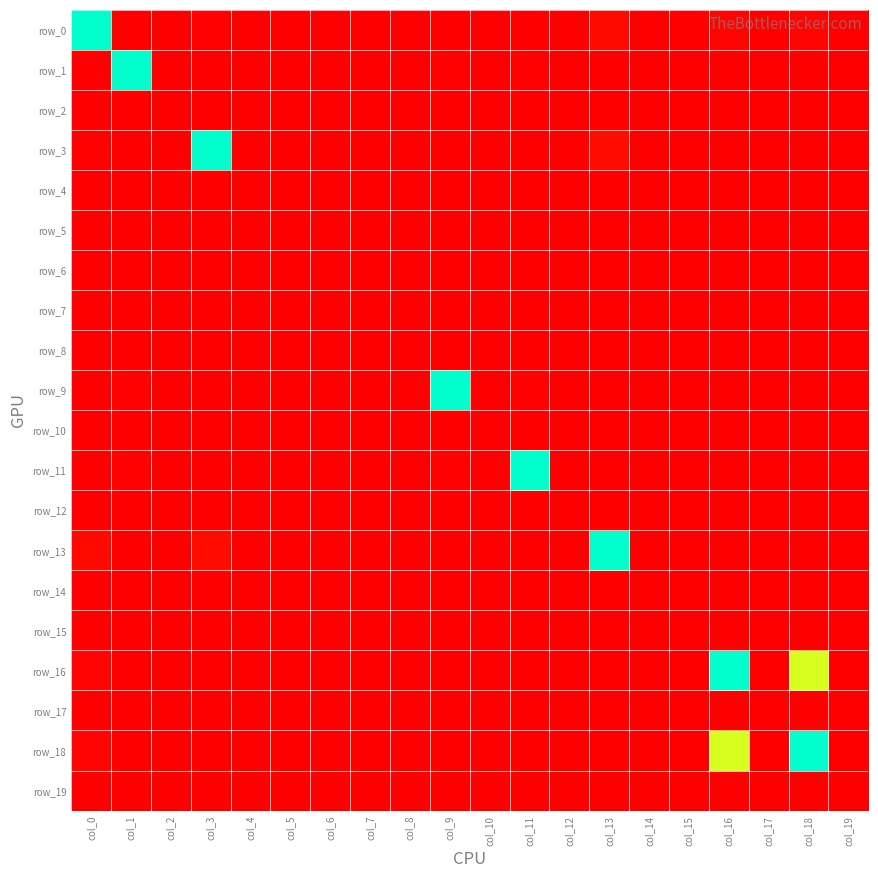

Reading left to right, extract all data points from this chart.

row_0: col_0=1.0	col_1=0.0	col_2=0.0	col_3=0.0	col_4=0.0	col_5=0.0	col_6=0.0	col_7=0.0	col_8=0.0	col_9=0.0	col_10=0.0	col_11=0.0	col_12=0.0	col_13=0.0	col_14=0.0	col_15=0.0	col_16=0.0	col_17=0.0	col_18=0.0	col_19=0.0
row_1: col_0=0.0	col_1=1.0	col_2=0.0	col_3=0.0	col_4=0.0	col_5=0.0	col_6=0.0	col_7=0.0	col_8=0.0	col_9=0.0	col_10=0.0	col_11=0.0	col_12=0.0	col_13=0.0	col_14=0.0	col_15=0.0	col_16=0.0	col_17=0.0	col_18=0.0	col_19=0.0
row_2: col_0=0.0	col_1=0.0	col_2=0.0	col_3=0.0	col_4=0.0	col_5=0.0	col_6=0.0	col_7=0.0	col_8=0.0	col_9=0.0	col_10=0.0	col_11=0.0	col_12=0.0	col_13=0.0	col_14=0.0	col_15=0.0	col_16=0.0	col_17=0.0	col_18=0.0	col_19=0.0
row_3: col_0=0.0	col_1=0.0	col_2=0.0	col_3=1.0	col_4=0.0	col_5=0.0	col_6=0.0	col_7=0.0	col_8=0.0	col_9=0.0	col_10=0.0	col_11=0.0	col_12=0.0	col_13=0.0	col_14=0.0	col_15=0.0	col_16=0.0	col_17=0.0	col_18=0.0	col_19=0.0
row_4: col_0=0.0	col_1=0.0	col_2=0.0	col_3=0.0	col_4=0.0	col_5=0.0	col_6=0.0	col_7=0.0	col_8=0.0	col_9=0.0	col_10=0.0	col_11=0.0	col_12=0.0	col_13=0.0	col_14=0.0	col_15=0.0	col_16=0.0	col_17=0.0	col_18=0.0	col_19=0.0
row_5: col_0=0.0	col_1=0.0	col_2=0.0	col_3=0.0	col_4=0.0	col_5=0.0	col_6=0.0	col_7=0.0	col_8=0.0	col_9=0.0	col_10=0.0	col_11=0.0	col_12=0.0	col_13=0.0	col_14=0.0	col_15=0.0	col_16=0.0	col_17=0.0	col_18=0.0	col_19=0.0
row_6: col_0=0.0	col_1=0.0	col_2=0.0	col_3=0.0	col_4=0.0	col_5=0.0	col_6=0.0	col_7=0.0	col_8=0.0	col_9=0.0	col_10=0.0	col_11=0.0	col_12=0.0	col_13=0.0	col_14=0.0	col_15=0.0	col_16=0.0	col_17=0.0	col_18=0.0	col_19=0.0
row_7: col_0=0.0	col_1=0.0	col_2=0.0	col_3=0.0	col_4=0.0	col_5=0.0	col_6=0.0	col_7=0.0	col_8=0.0	col_9=0.0	col_10=0.0	col_11=0.0	col_12=0.0	col_13=0.0	col_14=0.0	col_15=0.0	col_16=0.0	col_17=0.0	col_18=0.0	col_19=0.0
row_8: col_0=0.0	col_1=0.0	col_2=0.0	col_3=0.0	col_4=0.0	col_5=0.0	col_6=0.0	col_7=0.0	col_8=0.0	col_9=0.0	col_10=0.0	col_11=0.0	col_12=0.0	col_13=0.0	col_14=0.0	col_15=0.0	col_16=0.0	col_17=0.0	col_18=0.0	col_19=0.0
row_9: col_0=0.0	col_1=0.0	col_2=0.0	col_3=0.0	col_4=0.0	col_5=0.0	col_6=0.0	col_7=0.0	col_8=0.0	col_9=1.0	col_10=0.0	col_11=0.0	col_12=0.0	col_13=0.0	col_14=0.0	col_15=0.0	col_16=0.0	col_17=0.0	col_18=0.0	col_19=0.0
row_10: col_0=0.0	col_1=0.0	col_2=0.0	col_3=0.0	col_4=0.0	col_5=0.0	col_6=0.0	col_7=0.0	col_8=0.0	col_9=0.0	col_10=0.0	col_11=0.0	col_12=0.0	col_13=0.0	col_14=0.0	col_15=0.0	col_16=0.0	col_17=0.0	col_18=0.0	col_19=0.0
row_11: col_0=0.0	col_1=0.0	col_2=0.0	col_3=0.0	col_4=0.0	col_5=0.0	col_6=0.0	col_7=0.0	col_8=0.0	col_9=0.0	col_10=0.0	col_11=1.0	col_12=0.0	col_13=0.0	col_14=0.0	col_15=0.0	col_16=0.0	col_17=0.0	col_18=0.0	col_19=0.0
row_12: col_0=0.0	col_1=0.0	col_2=0.0	col_3=0.0	col_4=0.0	col_5=0.0	col_6=0.0	col_7=0.0	col_8=0.0	col_9=0.0	col_10=0.0	col_11=0.0	col_12=0.0	col_13=0.0	col_14=0.0	col_15=0.0	col_16=0.0	col_17=0.0	col_18=0.0	col_19=0.0
row_13: col_0=0.0	col_1=0.0	col_2=0.0	col_3=0.0	col_4=0.0	col_5=0.0	col_6=0.0	col_7=0.0	col_8=0.0	col_9=0.0	col_10=0.0	col_11=0.0	col_12=0.0	col_13=1.0	col_14=0.0	col_15=0.0	col_16=0.0	col_17=0.0	col_18=0.0	col_19=0.0
row_14: col_0=0.0	col_1=0.0	col_2=0.0	col_3=0.0	col_4=0.0	col_5=0.0	col_6=0.0	col_7=0.0	col_8=0.0	col_9=0.0	col_10=0.0	col_11=0.0	col_12=0.0	col_13=0.0	col_14=0.0	col_15=0.0	col_16=0.0	col_17=0.0	col_18=0.0	col_19=0.0
row_15: col_0=0.0	col_1=0.0	col_2=0.0	col_3=0.0	col_4=0.0	col_5=0.0	col_6=0.0	col_7=0.0	col_8=0.0	col_9=0.0	col_10=0.0	col_11=0.0	col_12=0.0	col_13=0.0	col_14=0.0	col_15=0.0	col_16=0.0	col_17=0.0	col_18=0.0	col_19=0.0
row_16: col_0=0.0	col_1=0.0	col_2=0.0	col_3=0.0	col_4=0.0	col_5=0.0	col_6=0.0	col_7=0.0	col_8=0.0	col_9=0.0	col_10=0.0	col_11=0.0	col_12=0.0	col_13=0.0	col_14=0.0	col_15=0.0	col_16=1.0	col_17=0.0	col_18=0.7	col_19=0.0
row_17: col_0=0.0	col_1=0.0	col_2=0.0	col_3=0.0	col_4=0.0	col_5=0.0	col_6=0.0	col_7=0.0	col_8=0.0	col_9=0.0	col_10=0.0	col_11=0.0	col_12=0.0	col_13=0.0	col_14=0.0	col_15=0.0	col_16=0.0	col_17=0.0	col_18=0.0	col_19=0.0
row_18: col_0=0.0	col_1=0.0	col_2=0.0	col_3=0.0	col_4=0.0	col_5=0.0	col_6=0.0	col_7=0.0	col_8=0.0	col_9=0.0	col_10=0.0	col_11=0.0	col_12=0.0	col_13=0.0	col_14=0.0	col_15=0.0	col_16=0.7	col_17=0.0	col_18=1.0	col_19=0.0
row_19: col_0=0.0	col_1=0.0	col_2=0.0	col_3=0.0	col_4=0.0	col_5=0.0	col_6=0.0	col_7=0.0	col_8=0.0	col_9=0.0	col_10=0.0	col_11=0.0	col_12=0.0	col_13=0.0	col_14=0.0	col_15=0.0	col_16=0.0	col_17=0.0	col_18=0.0	col_19=0.0